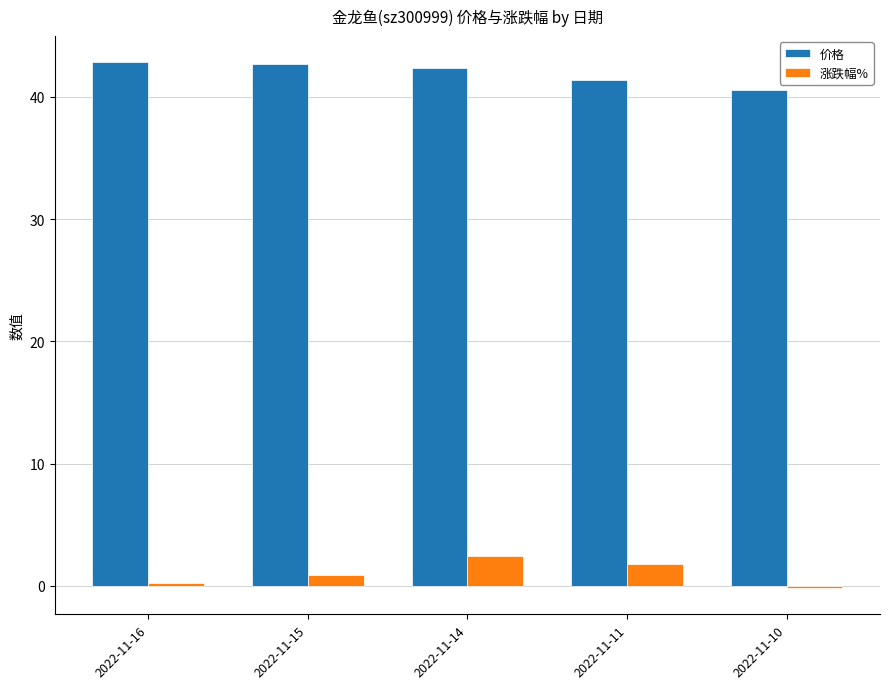

What is the difference between the maximum and minimum values in the 涨跌幅% series?

2.6